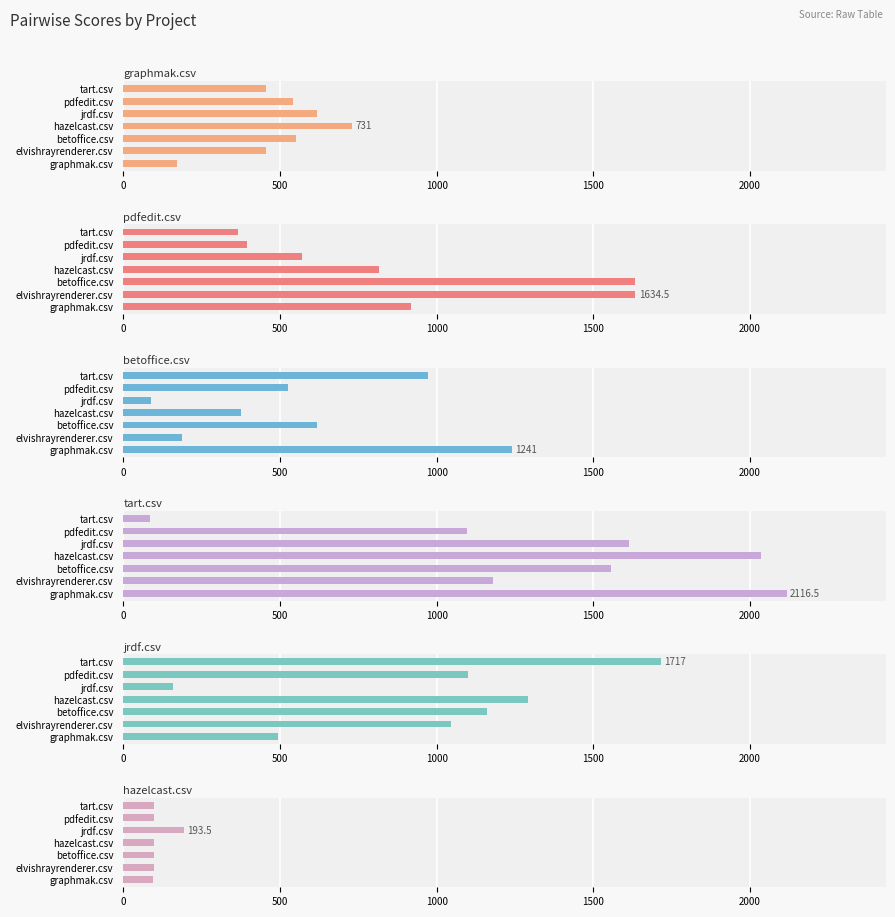

Read the tart.csv value at jrdf.csv.

1612.5